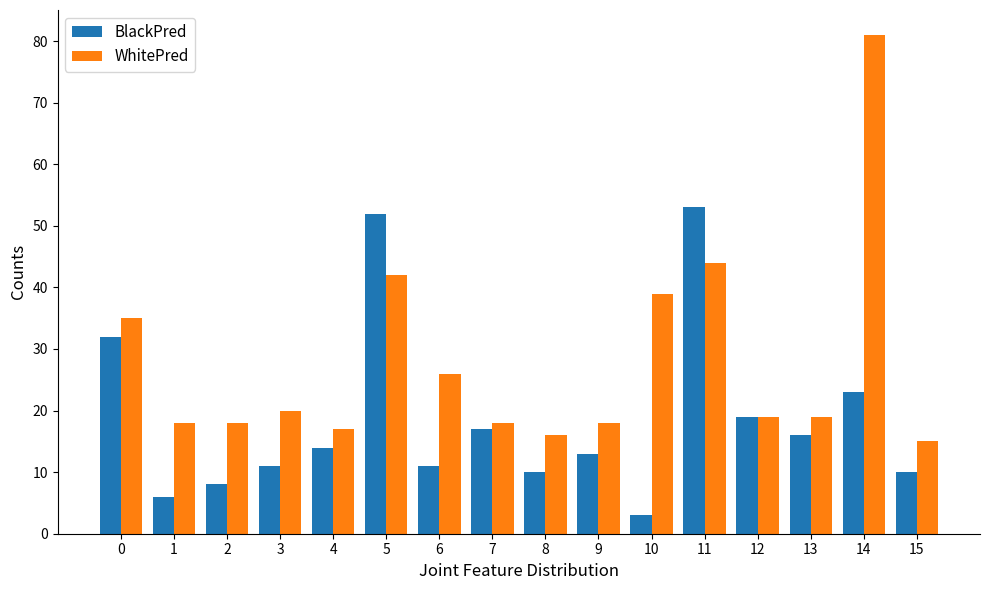

At how many categories does at least one series exceed 32?

5